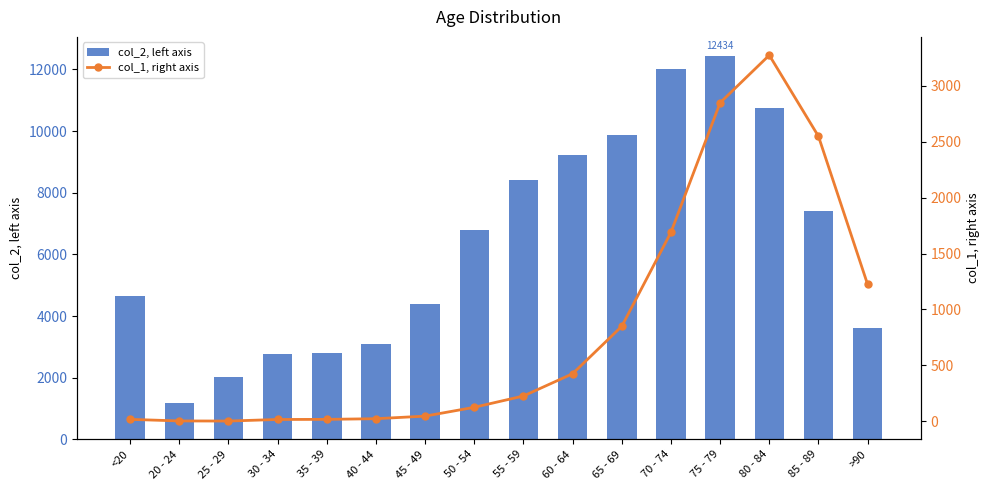

What is the highest value of the col_2, left axis series?

12434